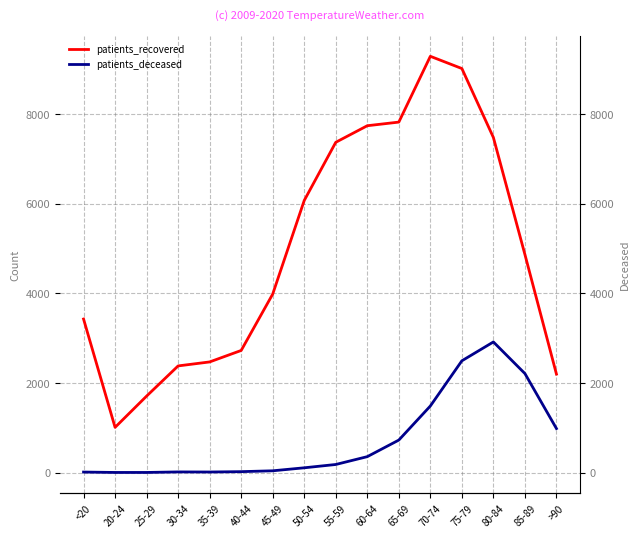

True or false: patients_recovered has more than 1 interior local peaks.

False